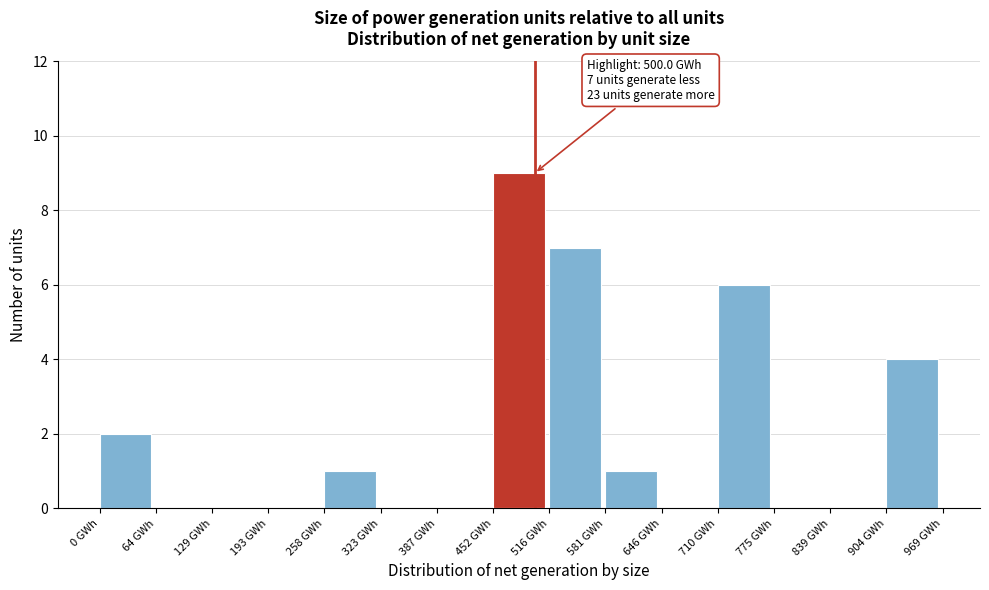

Which range on the x-axis has the tallest bar?

450 to 520